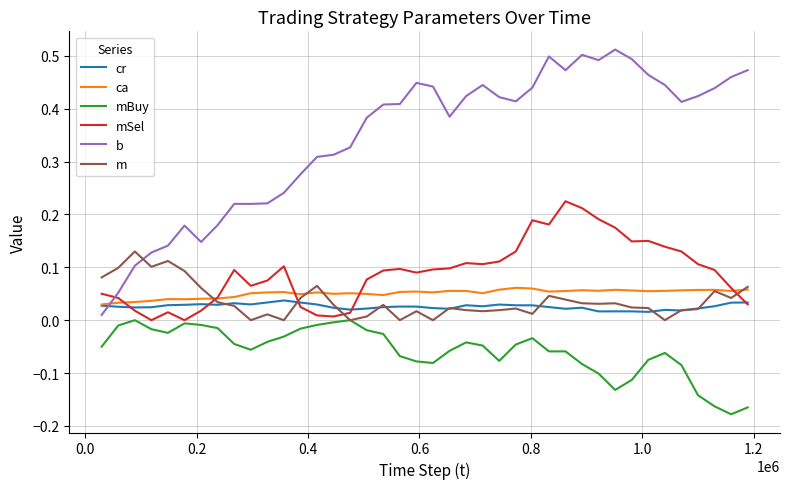

Which series has the widest spread of values?

b